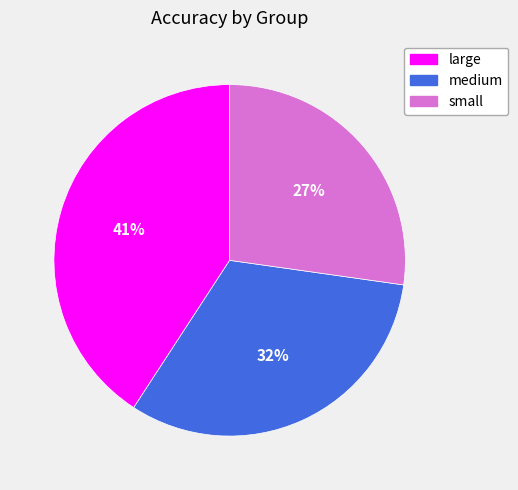

How many segments does this pie chart have?

3